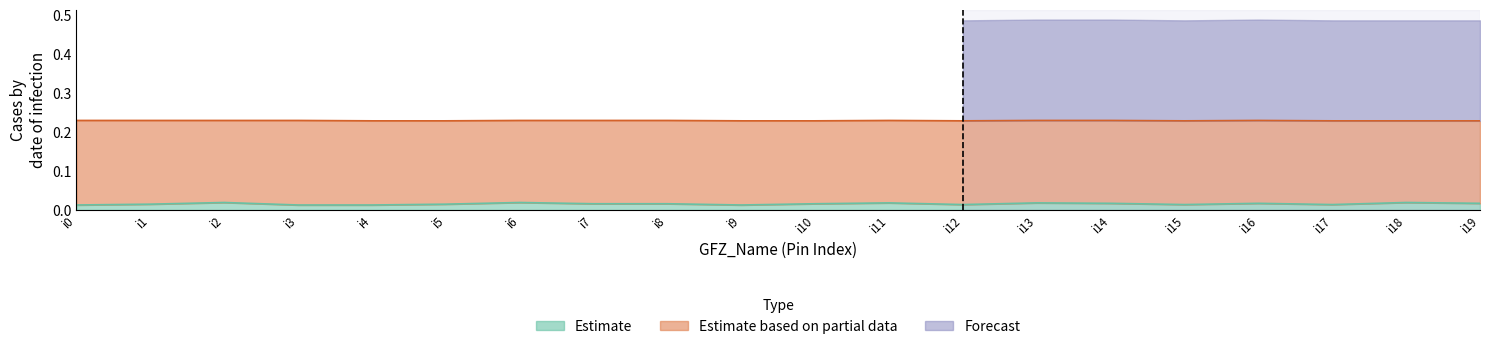

Between i17 and i13, which is larger?

i13